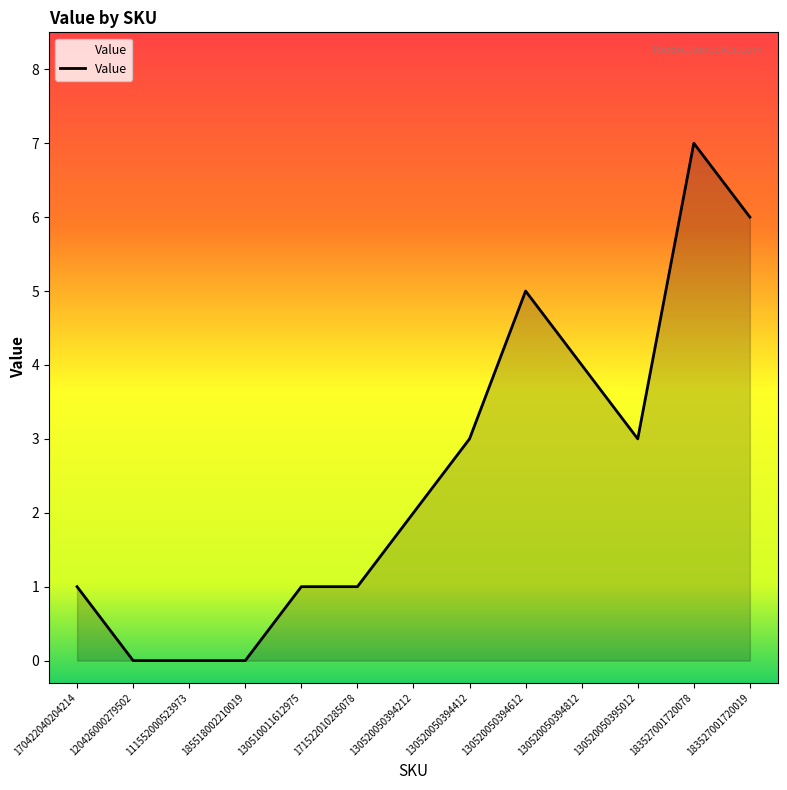

What position from the right is 185518002210019?

10